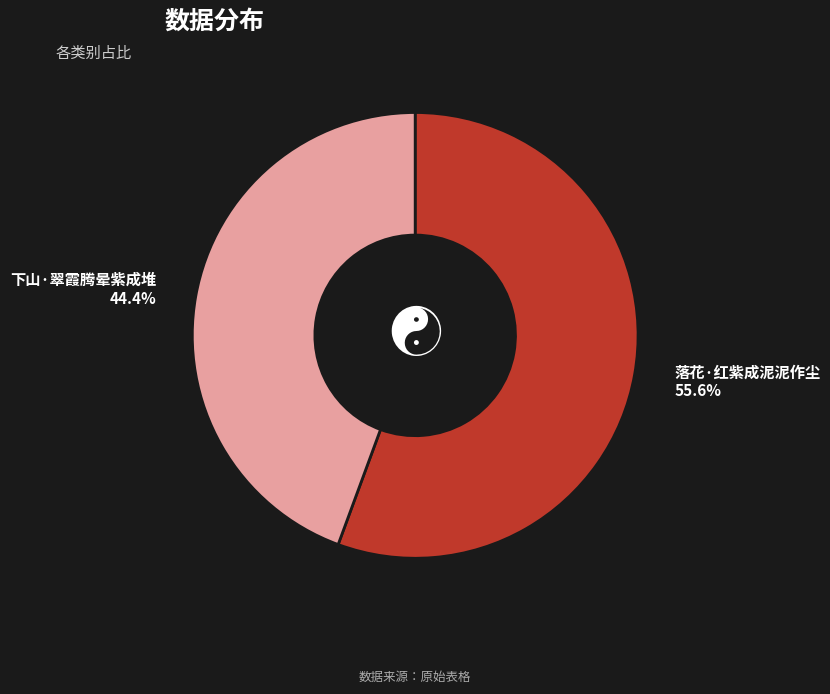

Is 下山·翠霞腾晕紫成堆 the majority of the pie?

No